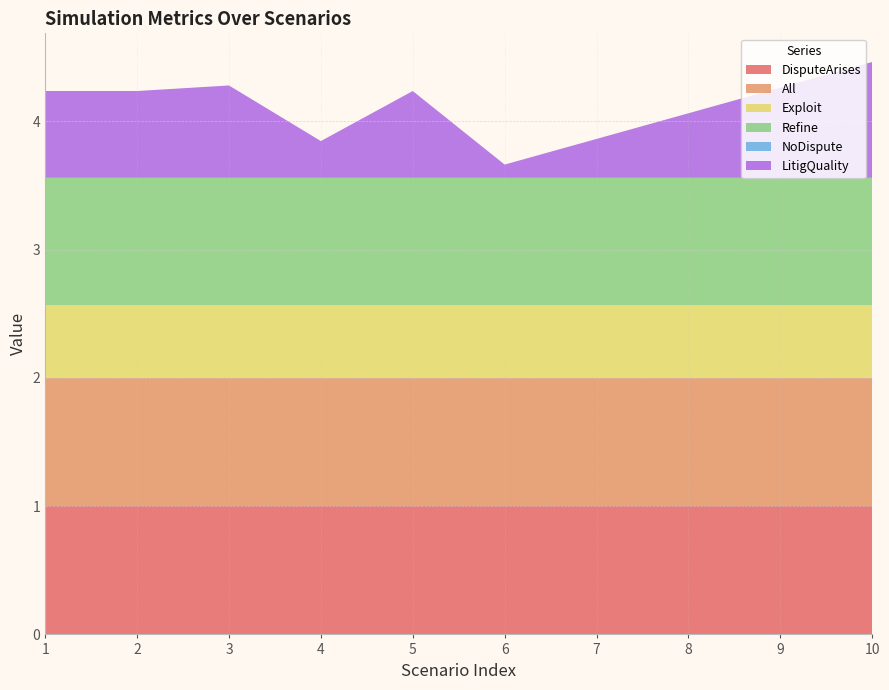

Reading left to right, what are all the values shown in this chart?

DisputeArises: 38=1.0	38=1.0	38=1.0	38=1.0	38=1.0	38=1.0	38=1.0	38=1.0	38=1.0	38=1.0
All: 38=1.0	38=1.0	38=1.0	38=1.0	38=1.0	38=1.0	38=1.0	38=1.0	38=1.0	38=1.0
Exploit: 38=0.6	38=0.6	38=0.6	38=0.6	38=0.6	38=0.6	38=0.6	38=0.6	38=0.6	38=0.6
Refine: 38=1.0	38=1.0	38=1.0	38=1.0	38=1.0	38=1.0	38=1.0	38=1.0	38=1.0	38=1.0
NoDispute: 38=0.0	38=0.0	38=0.0	38=0.0	38=0.0	38=0.0	38=0.0	38=0.0	38=0.0	38=0.0
LitigQuality: 38=0.7	38=0.7	38=0.7	38=0.3	38=0.7	38=0.1	38=0.3	38=0.5	38=0.7	38=0.9